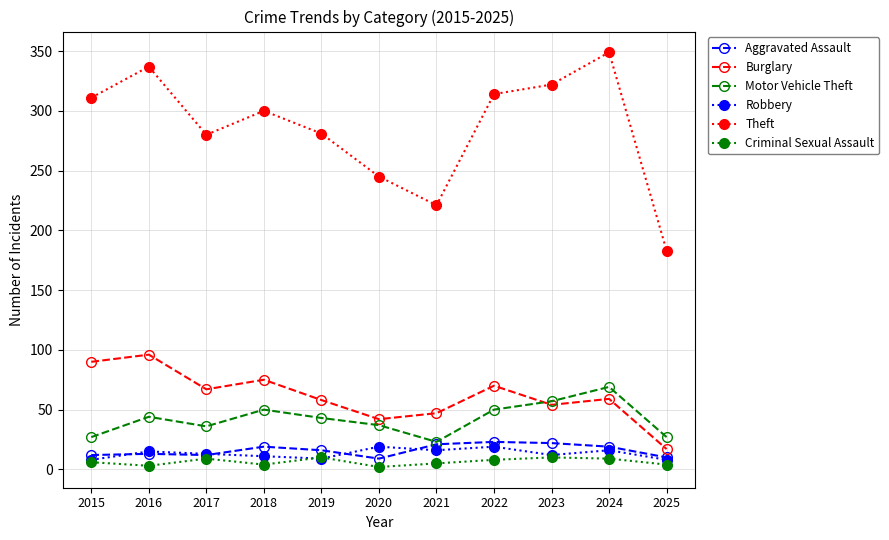

Is it true that Aggravated Assault equals 19 at 2018?

True